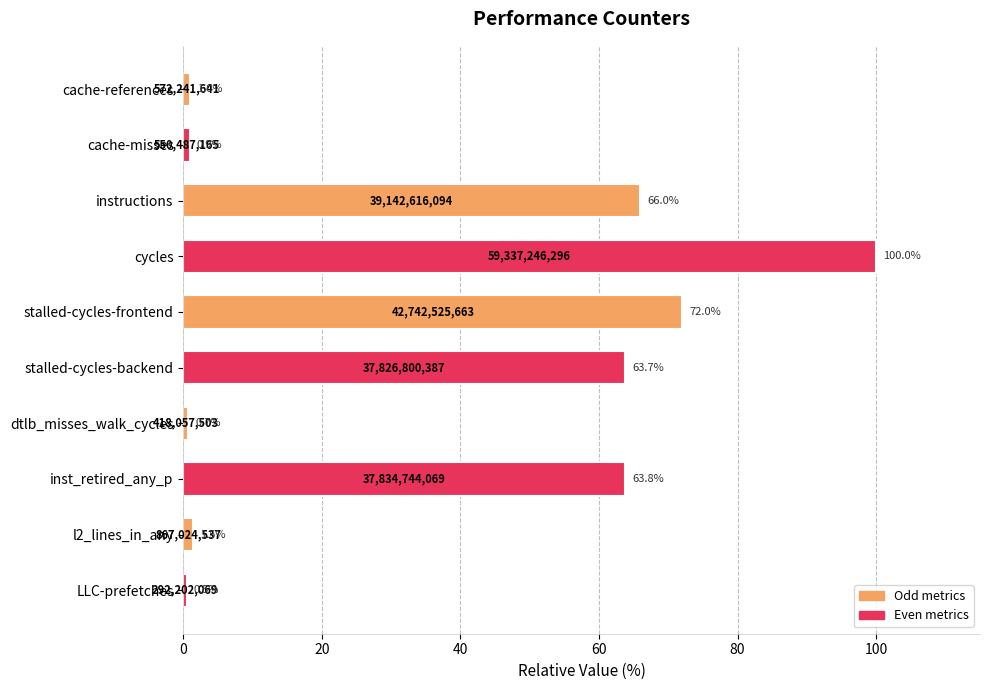

List the labels in order of value, largest first.

cycles, stalled-cycles-frontend, instructions, inst_retired_any_p, stalled-cycles-backend, l2_lines_in_any, cache-references, cache-misses, dtlb_misses_walk_cycles, LLC-prefetches